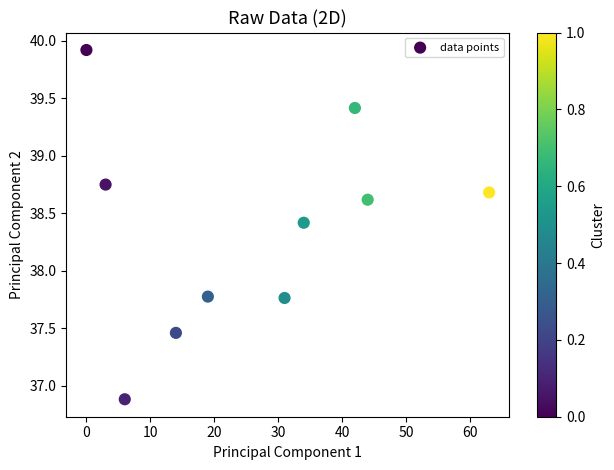

What is the average Y value?

38.4